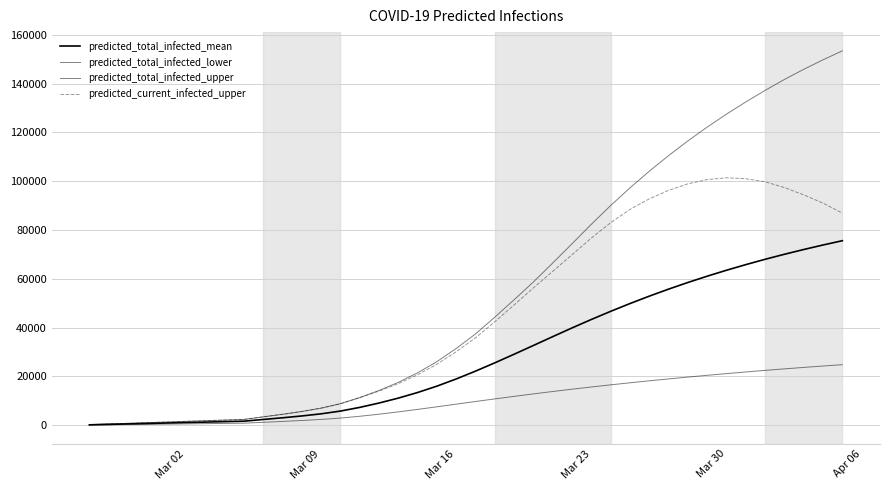

True or false: predicted_current_infected_upper and predicted_total_infected_mean intersect in this chart.

False